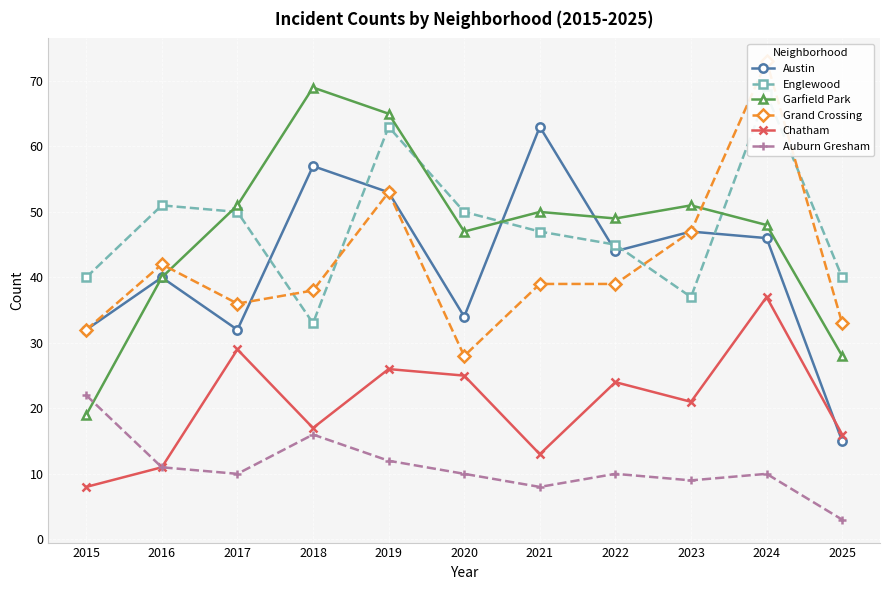

What is the sum of all Garfield Park values?

517